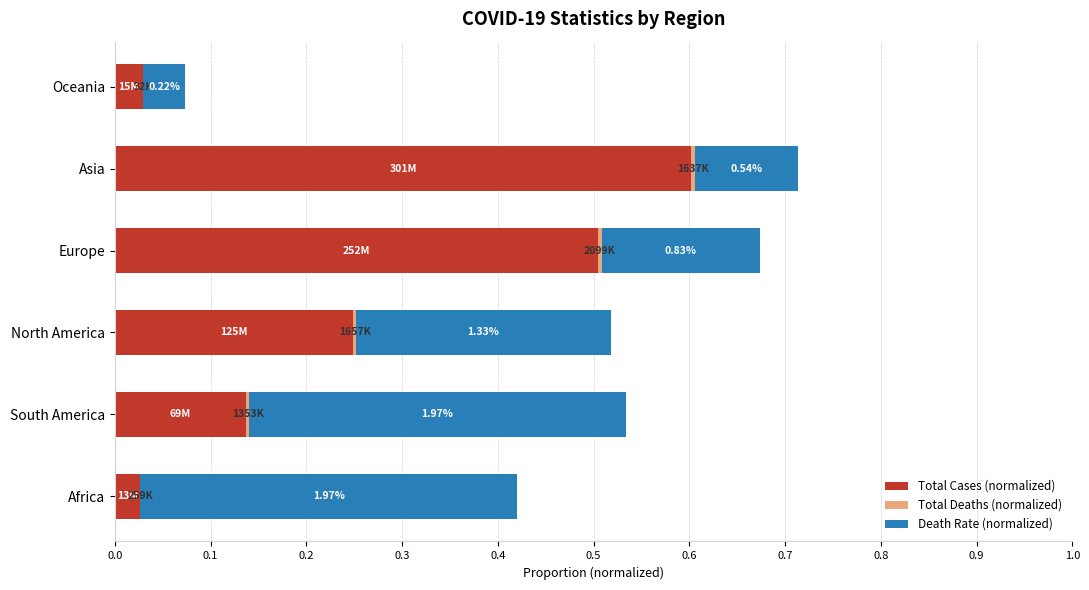

Reading left to right, list all the values displayed in this chart.

Total Cases (normalized): 0.0	0.6	0.5	0.2	0.1	0.0
Total Deaths (normalized): 0.0	0.0	0.0	0.0	0.0	0.0
Death Rate (normalized): 0.0	0.1	0.2	0.3	0.4	0.4